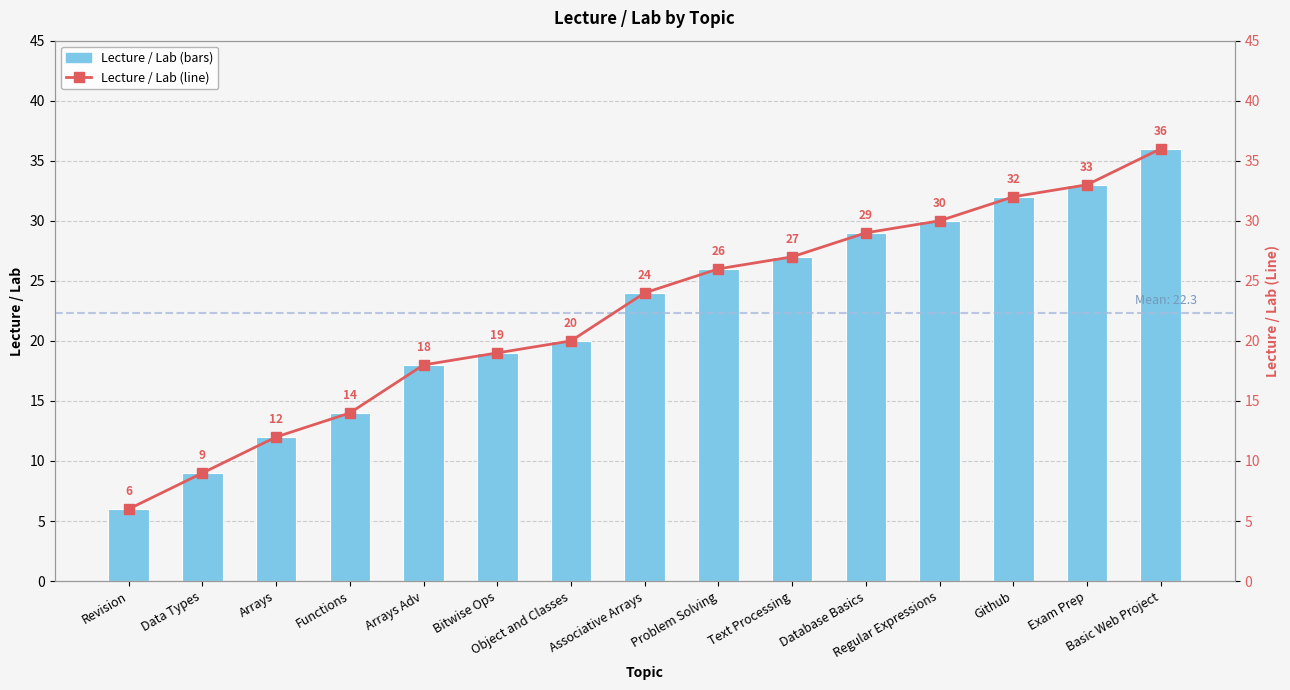

Is the value of Lecture / Lab (line) at Problem Solving greater than the value of Lecture / Lab at Basic Web Project?

No